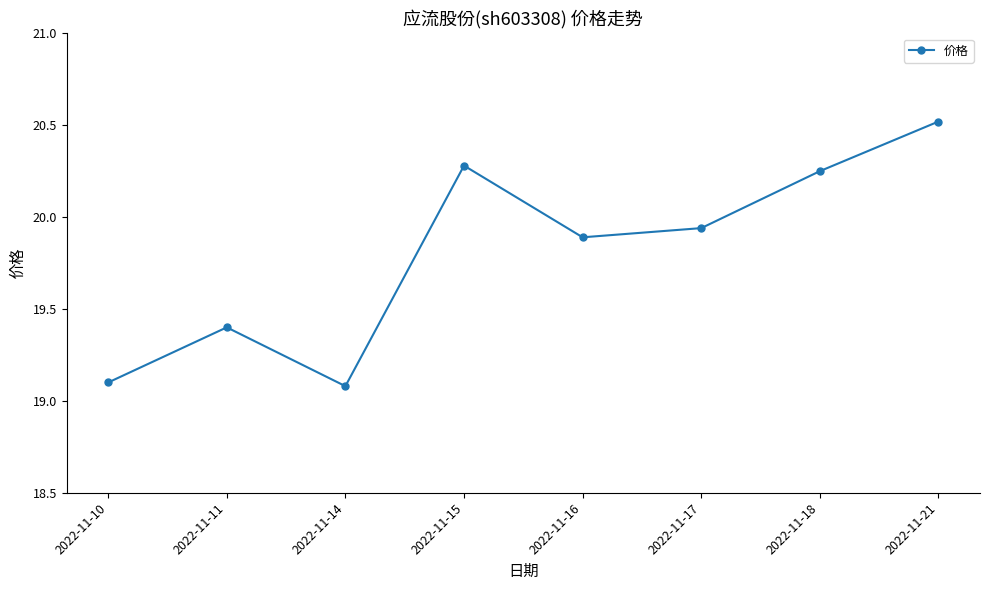

At which category does the data reach its first local peak?

2022-11-11